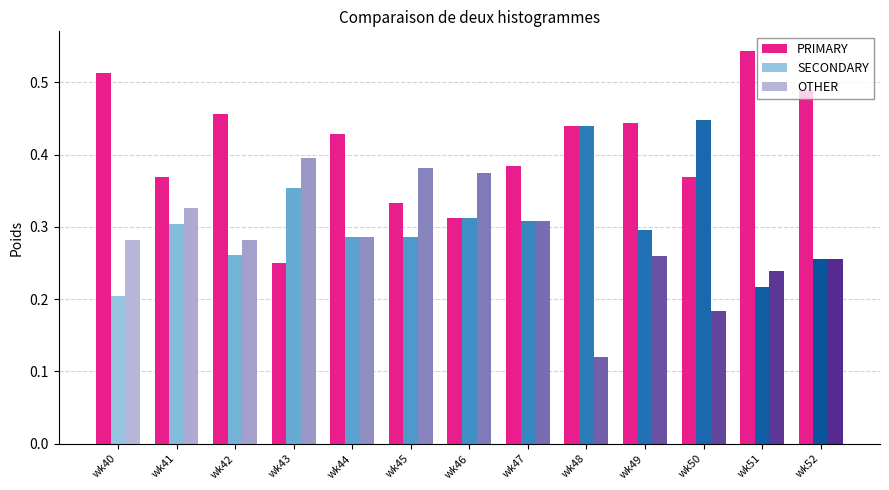

List the labels in order of PRIMARY value, largest first.

wk51, wk40, wk52, wk42, wk49, wk48, wk44, wk47, wk41, wk50, wk45, wk46, wk43